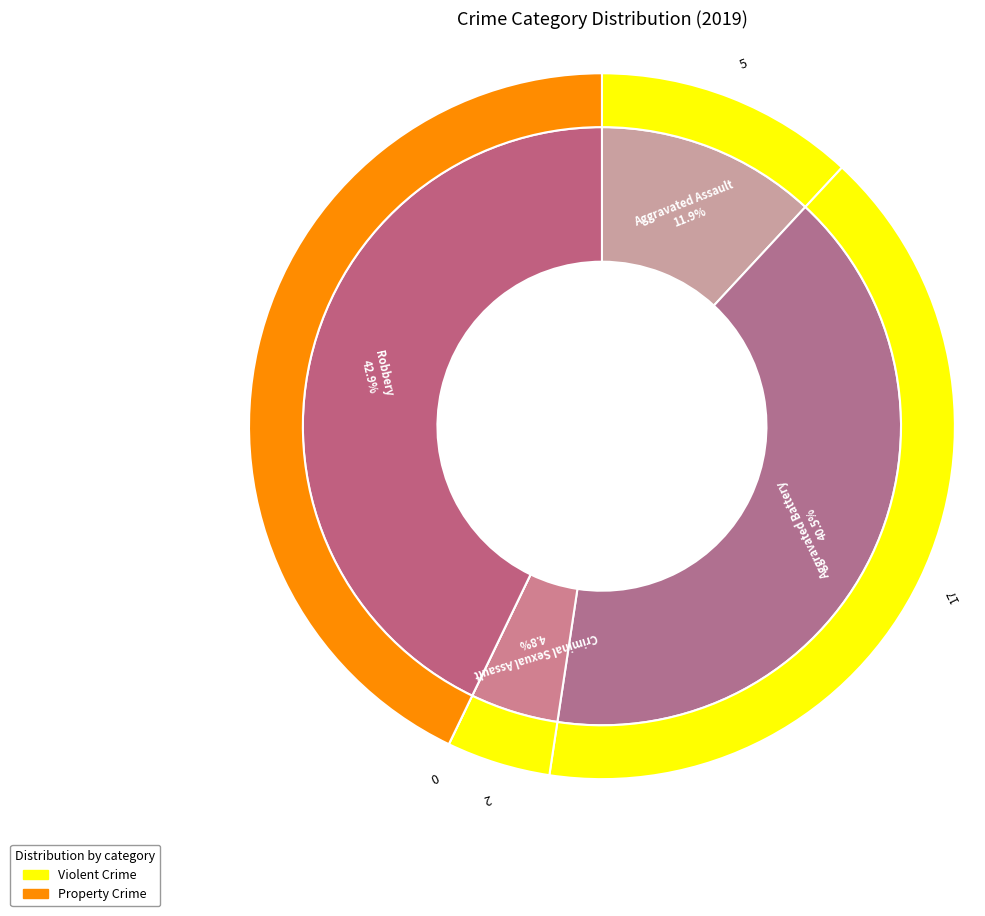

What is the ratio of the value at Aggravated Battery to the value at Robbery?

0.9